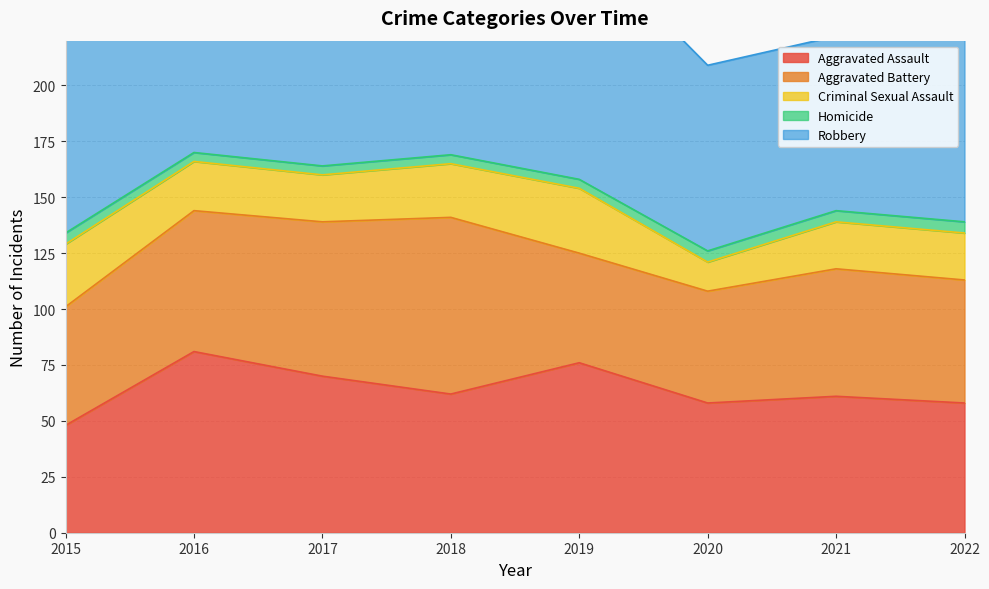

Reading right to left, transcribe all the data shown in this chart.

Aggravated Assault: 58	61	58	76	62	70	81	48
Aggravated Battery: 55	57	50	49	79	69	63	53
Criminal Sexual Assault: 21	21	13	29	24	21	22	28
Homicide: 5	5	5	4	4	4	4	5
Robbery: 120	78	83	109	107	184	157	123